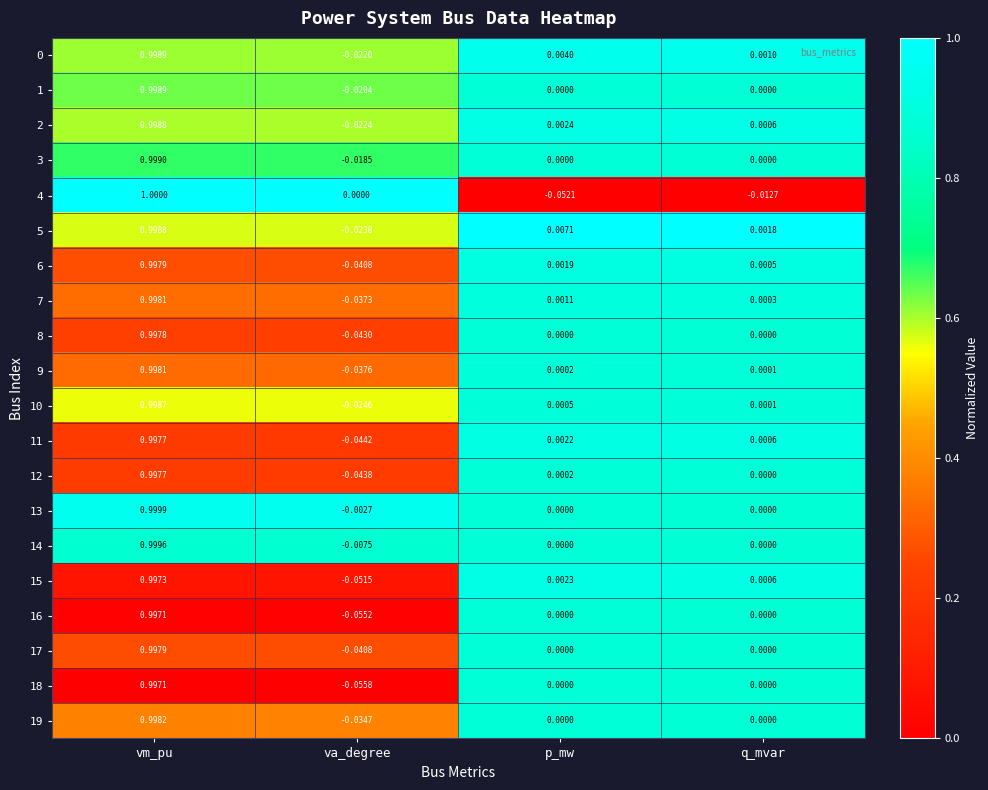

Which category has the highest value across all series?

vm_pu